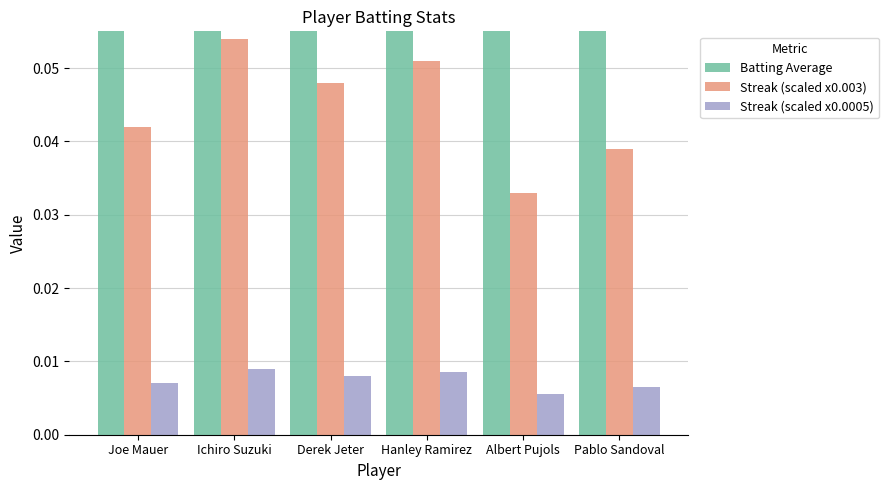

Are the bars horizontal?

No